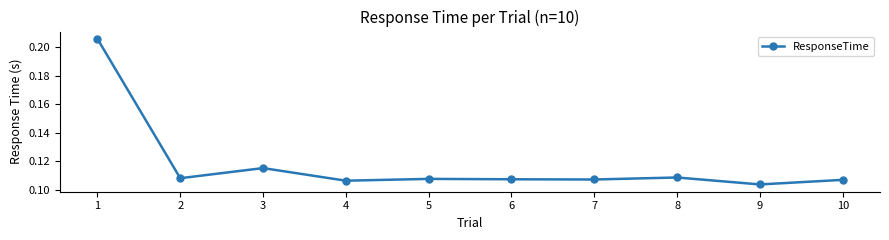

What is the sum of all values?

1.2